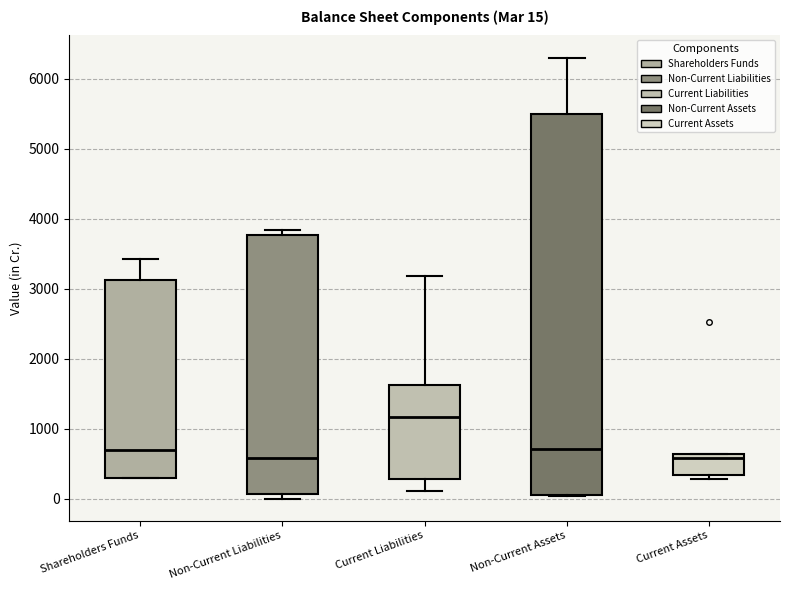

Which box is the tallest, from its lower edge to its upper edge?

Non-Current Assets